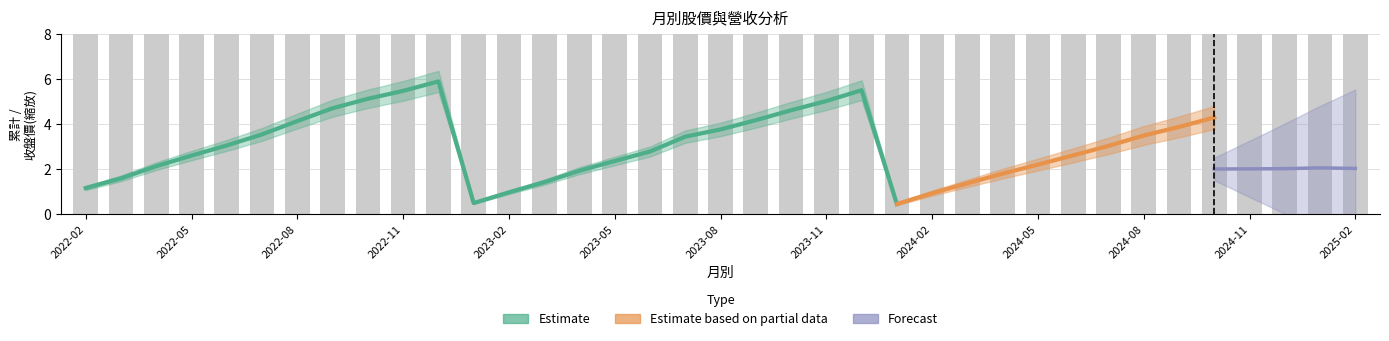

Count the 單月營收(億) values in the range 0 to 1.

37